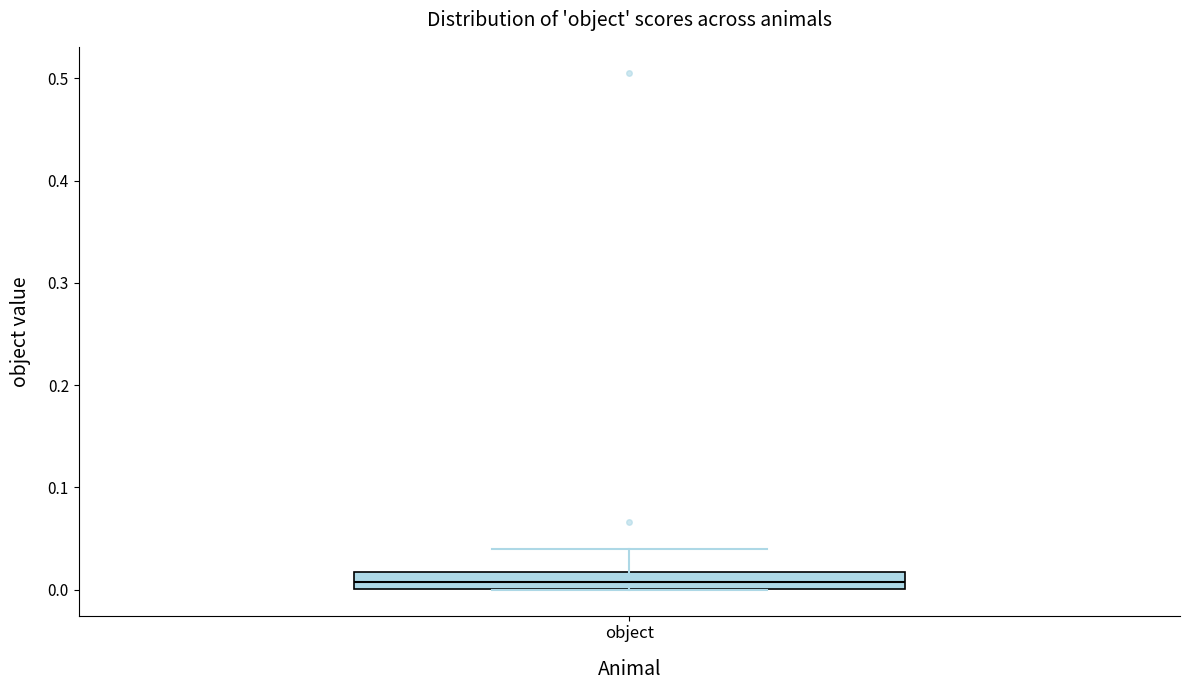

Transcribe this box plot: give where the median line is, the range the box spans, and where the two whiskers end, as read against the y-axis. The values are not printed on the chart, so give them approximately, as read against the axis.

median 0.01, box 0.00 to 0.02, whiskers 0.00 to 0.04